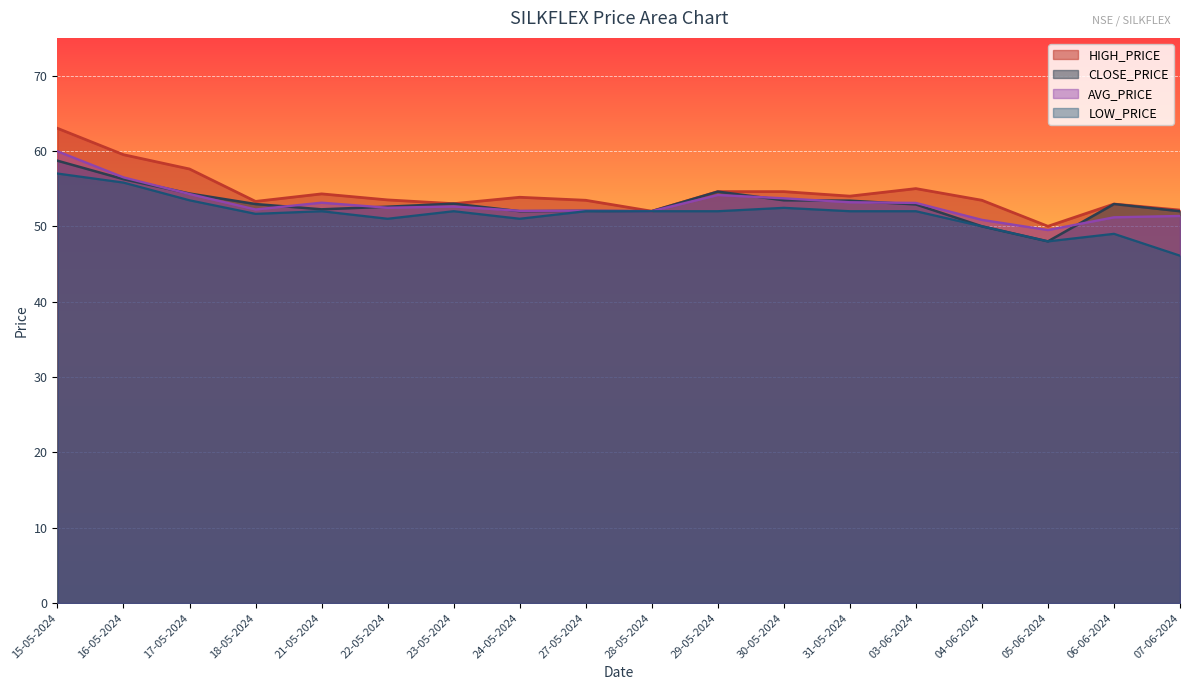

What are all the series names shown in the legend?

HIGH_PRICE, CLOSE_PRICE, AVG_PRICE, LOW_PRICE